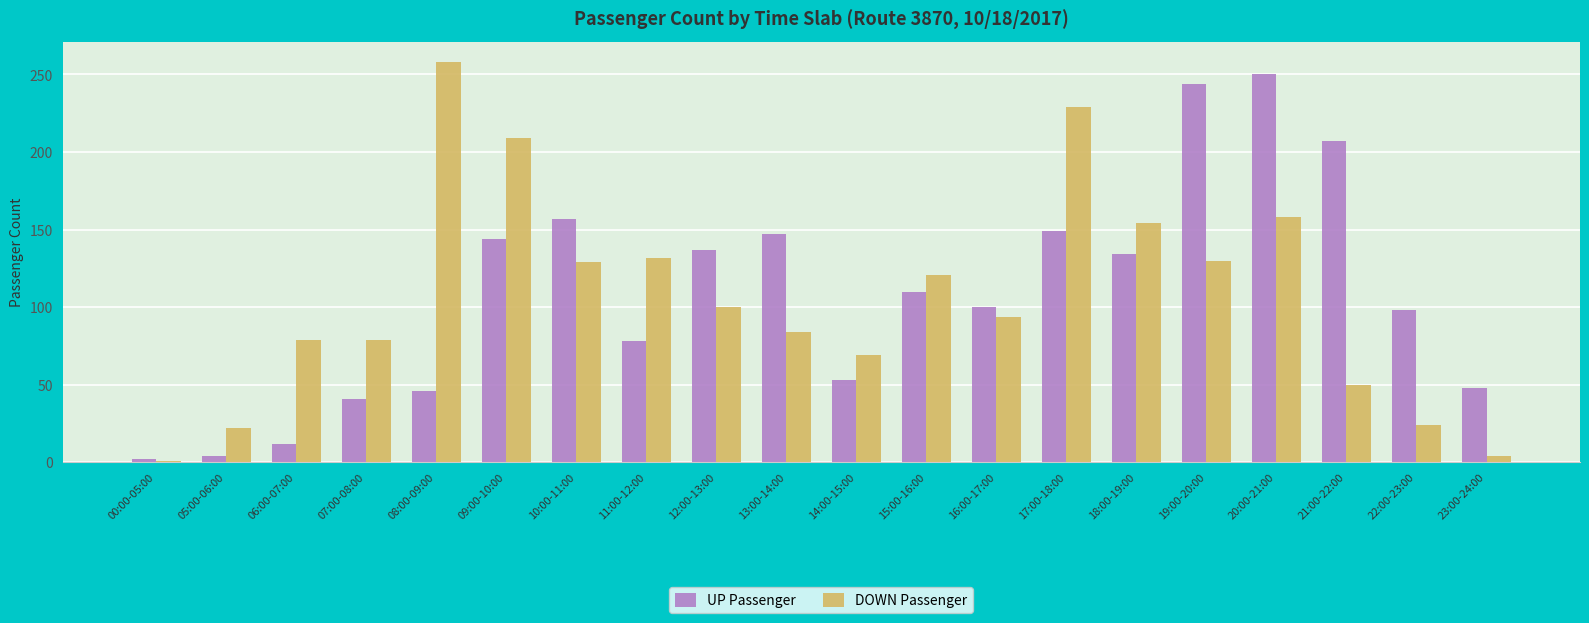

How many bars are there in total?

40